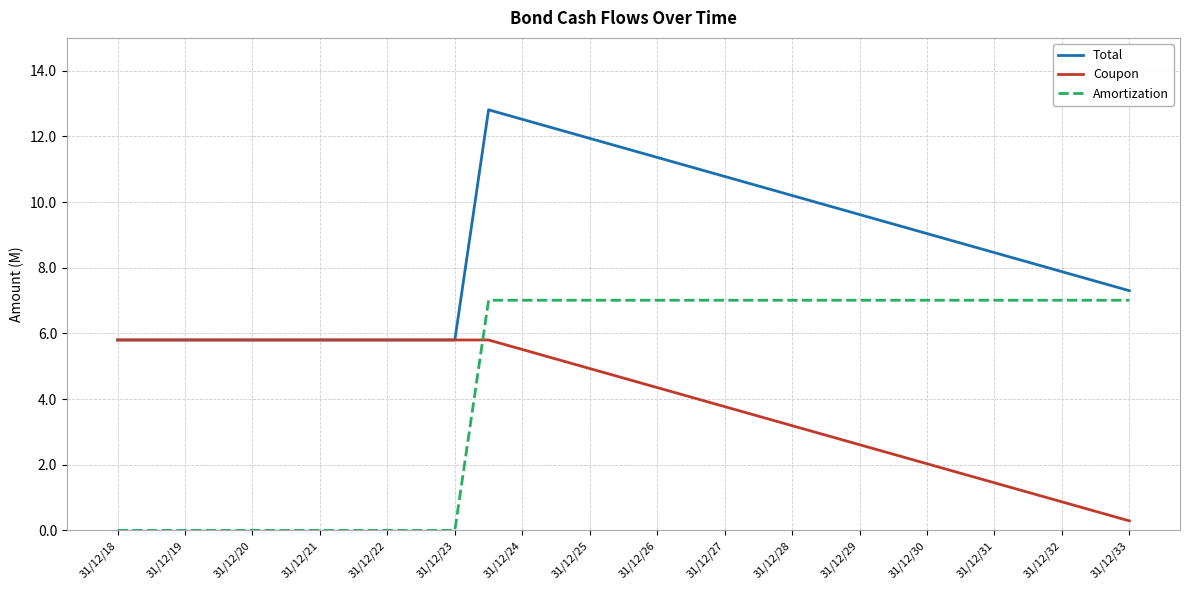

True or false: Coupon and Amortization intersect in this chart.

True